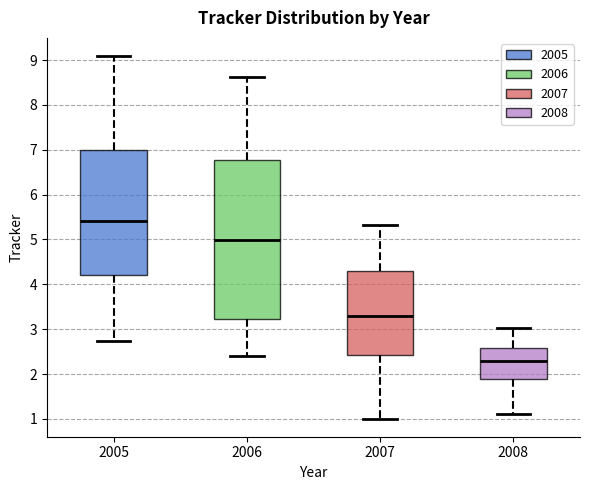

Which box has the highest median line?

2005